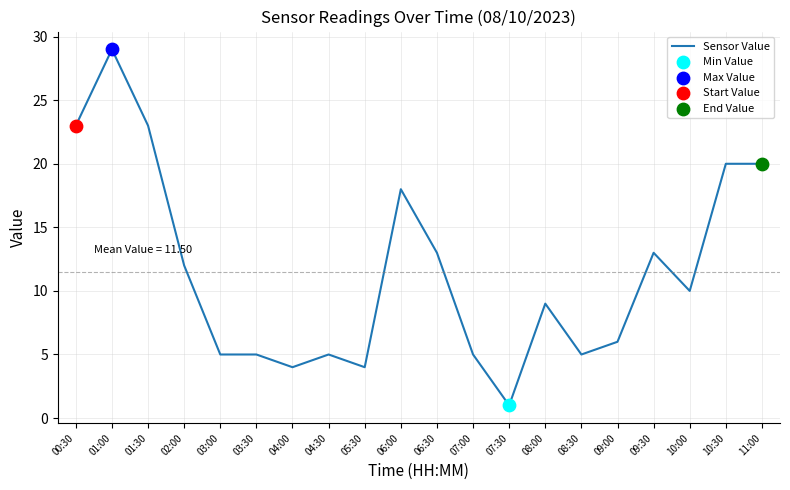

Approximately how many times larger is the value at 10:00 compared to 07:30?

10.0